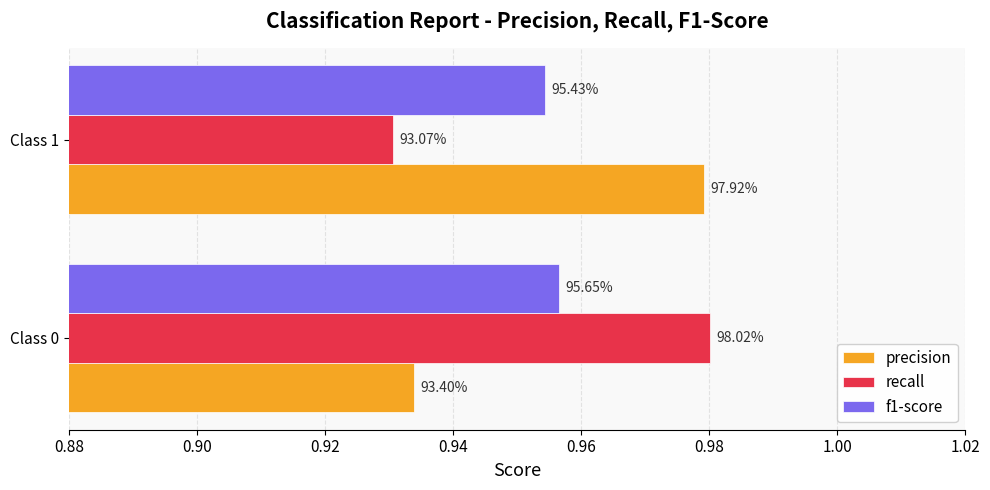

What are all the series names shown in the legend?

precision, recall, f1-score